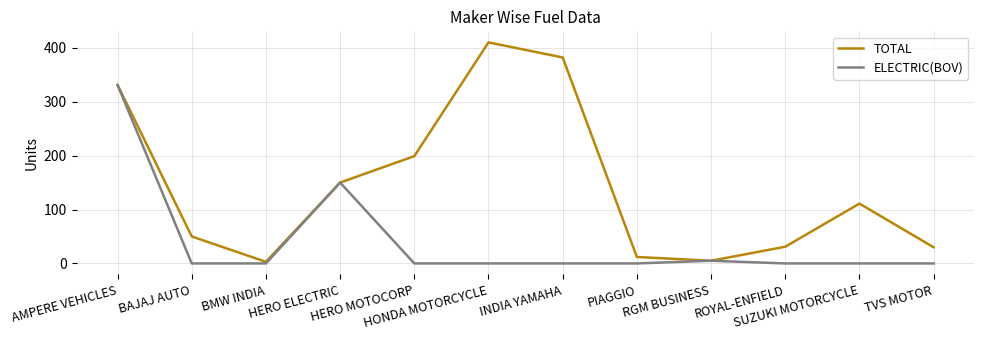

The TOTAL series shows 139 at AMPERE VEHICLES. True or false?

False